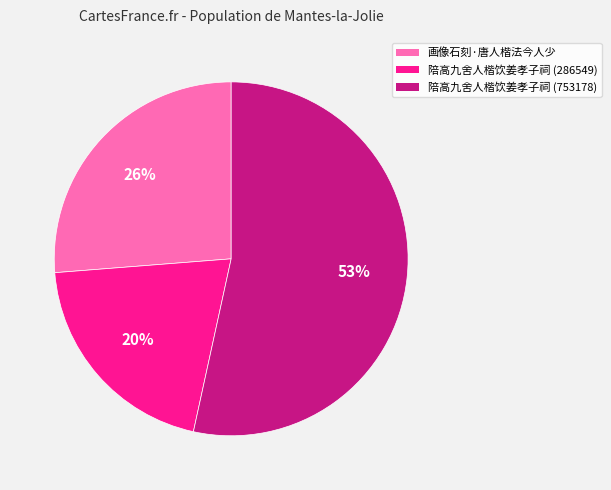

True or false: 陪高九舍人楷饮姜孝子祠 (286549) accounts for 8% of the total.

False